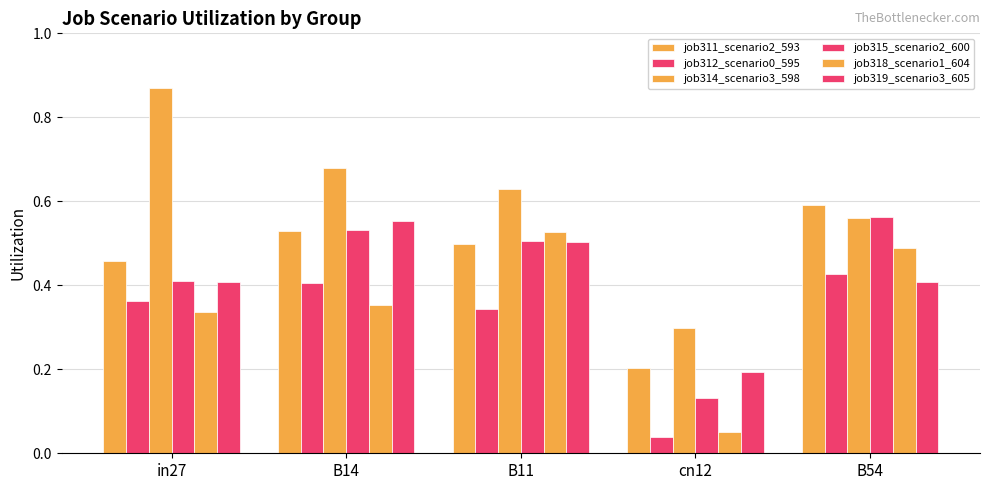

How many bars are there in each group?

6